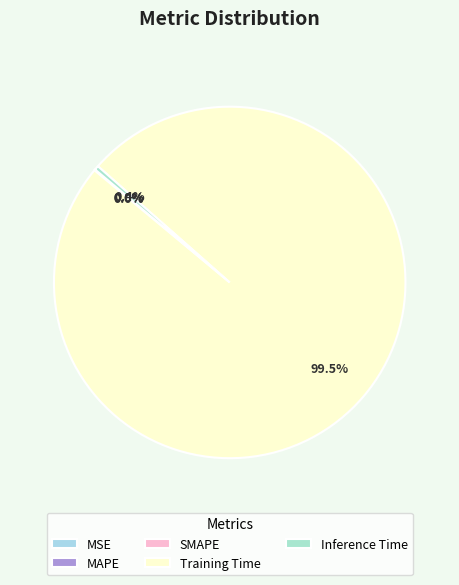

Rank the categories by value from lowest to highest.

MSE, MAPE, SMAPE, Inference Time, Training Time